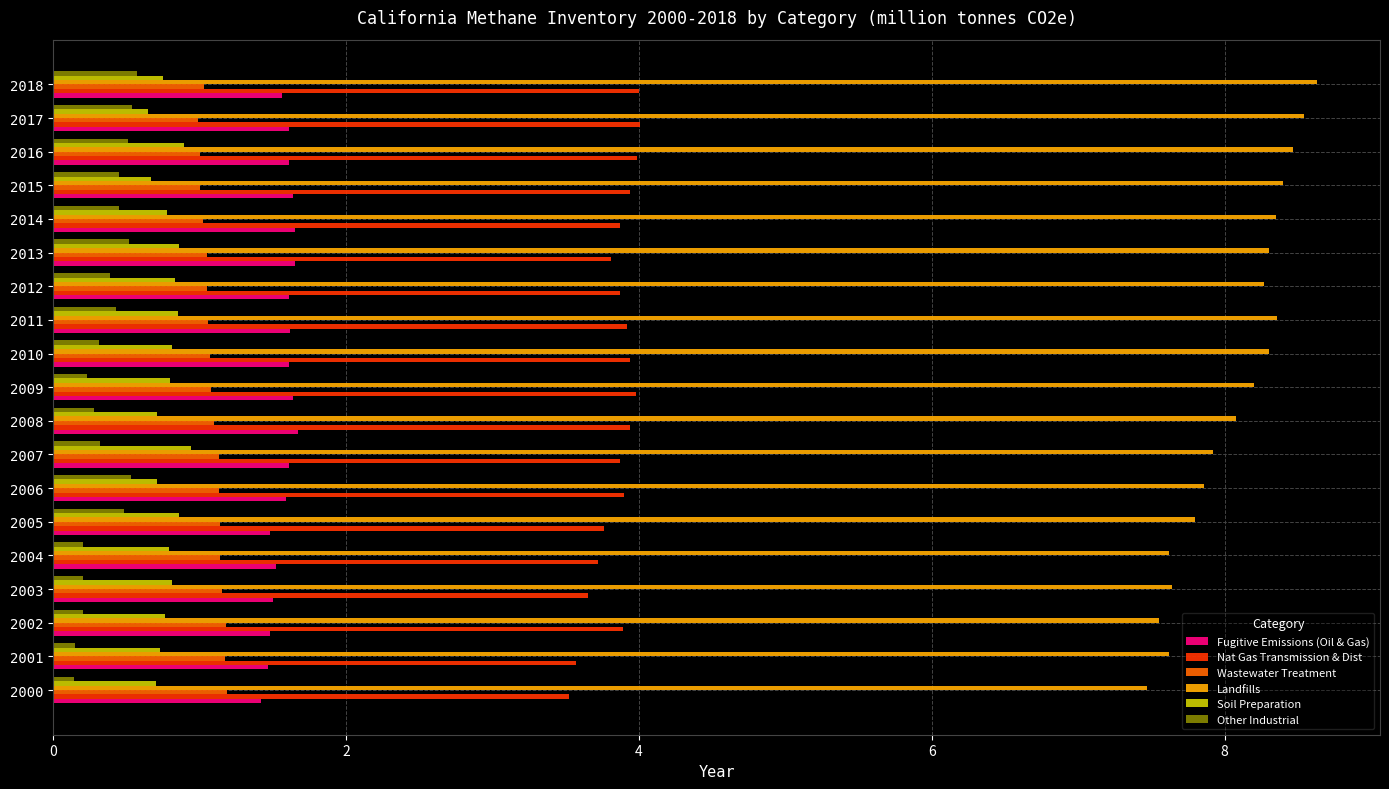

What is the sum of all Soil Preparation values?

14.9